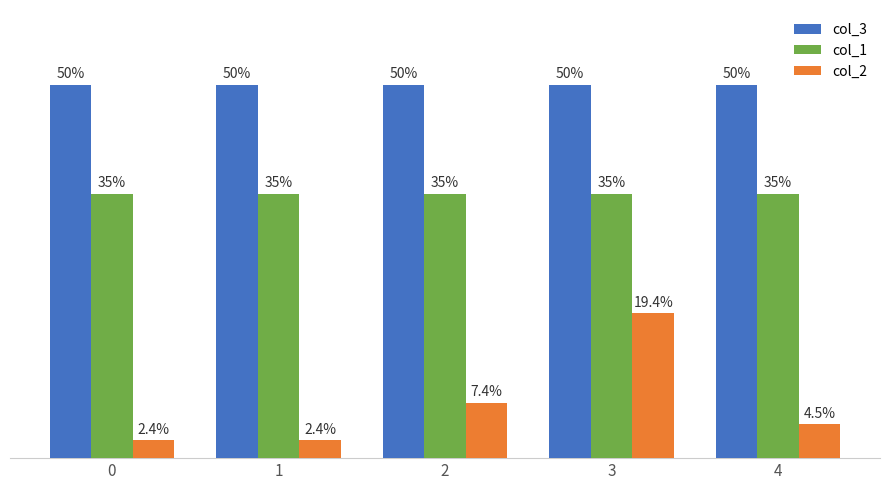

Which series changed the most between 1 and 4?

col_2